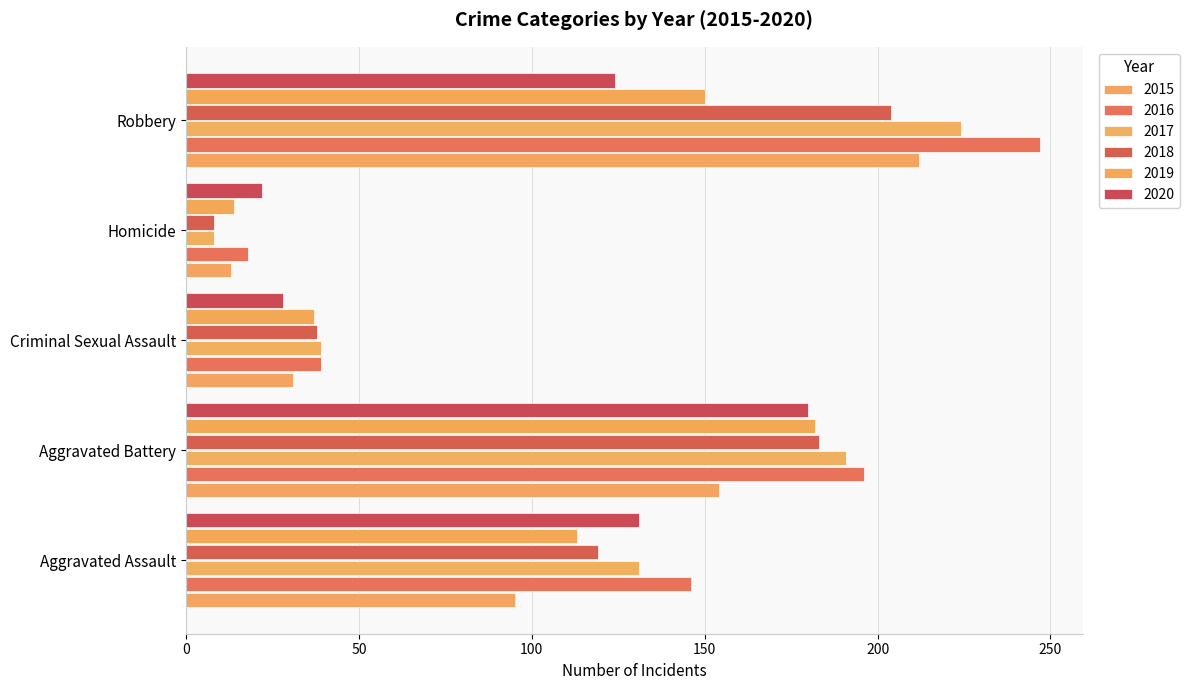

At how many categories does at least one series exceed 46?

3